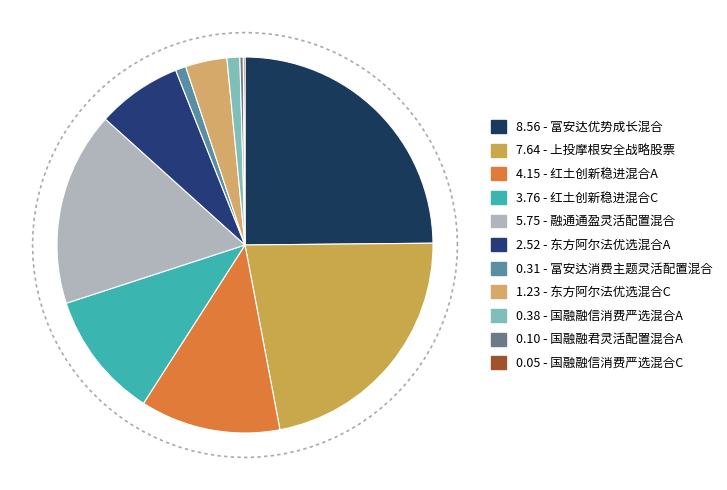

Which slice is the largest?

富安达优势成长混合